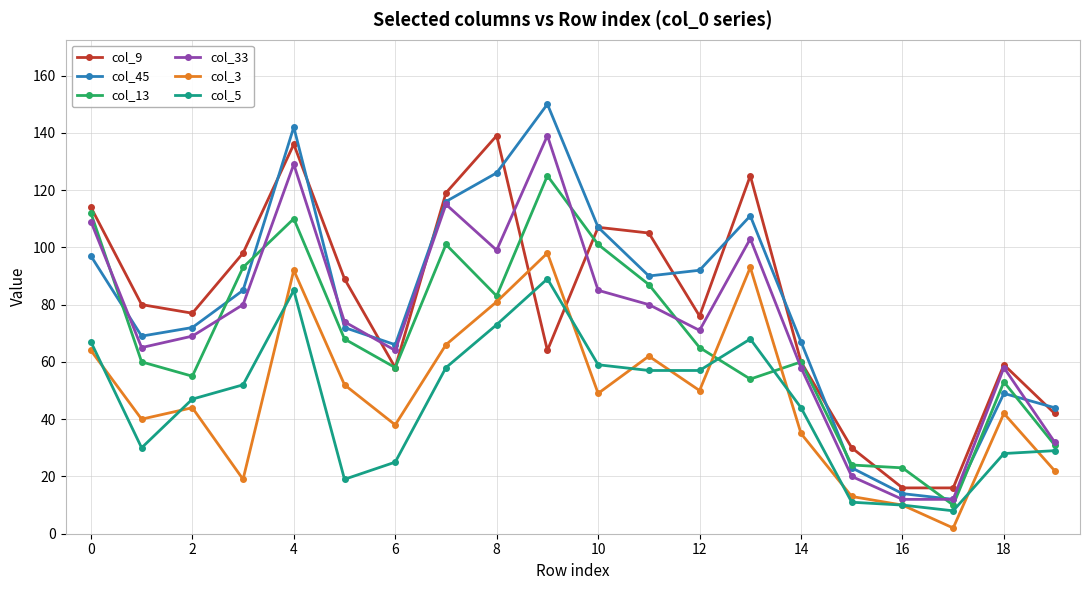

Count the number of categories in the chart.

20